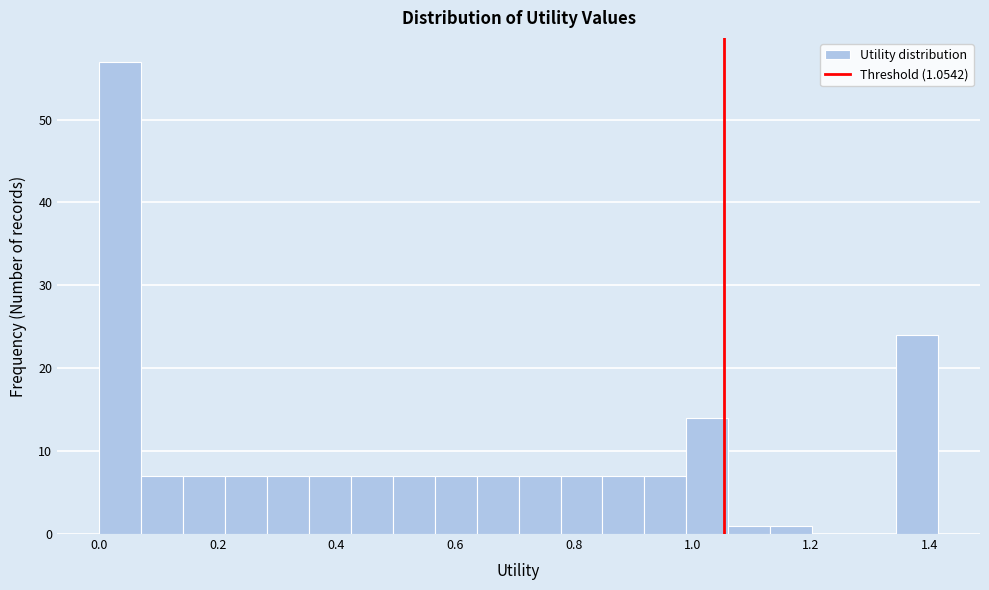

Read against the x-axis, roughly where is the centre of the tallest bar?

0.04